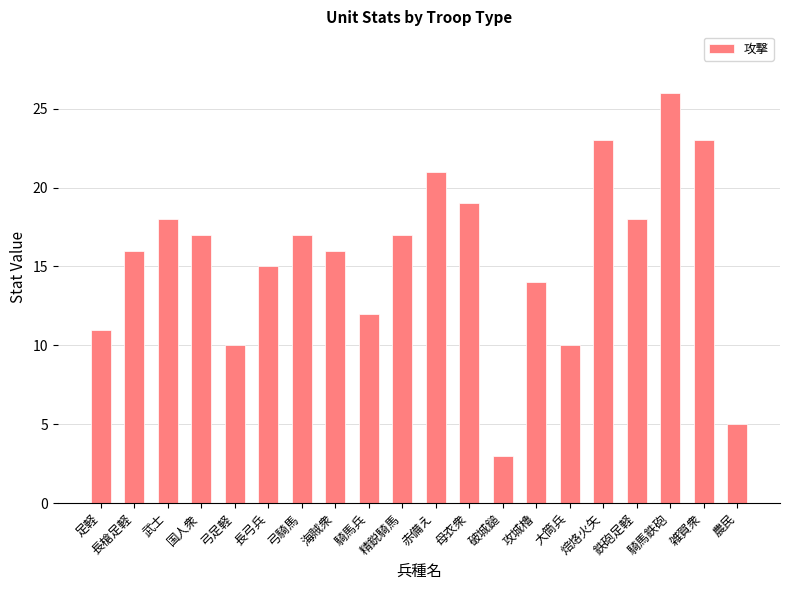

What is the difference between the maximum and minimum values?

23